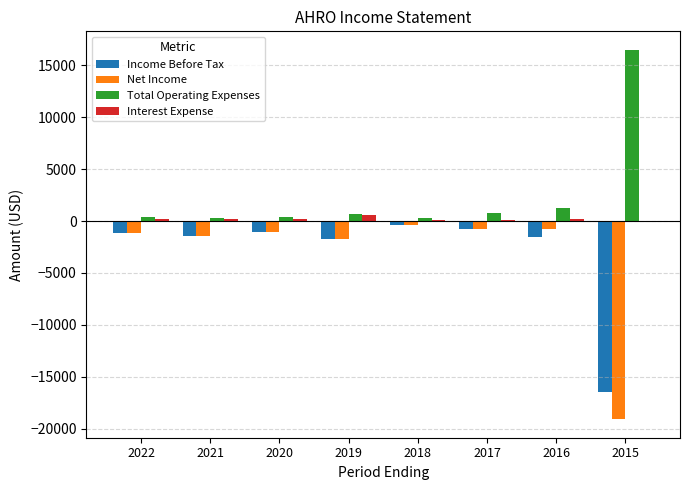

Is it true that Interest Expense equals 200 at 2021?

True